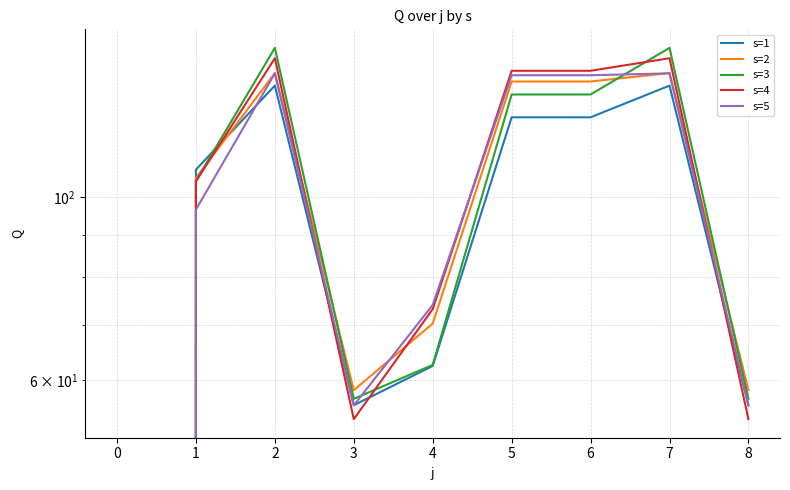

Reading left to right, what are all the values shown in this chart?

s=1: 0.0	108.0	136.5	56.0	62.5	125.0	125.0	136.5	56.0
s=2: 0.0	105.5	141.4	58.4	70.3	138.1	138.1	141.4	58.4
s=3: 0.0	104.7	151.6	57.0	62.7	133.2	133.2	151.6	57.0
s=4: 0.0	104.5	147.3	53.9	73.2	142.3	142.3	147.3	53.9
s=5: 0.0	96.6	141.2	56.0	74.1	140.5	140.5	141.2	56.0